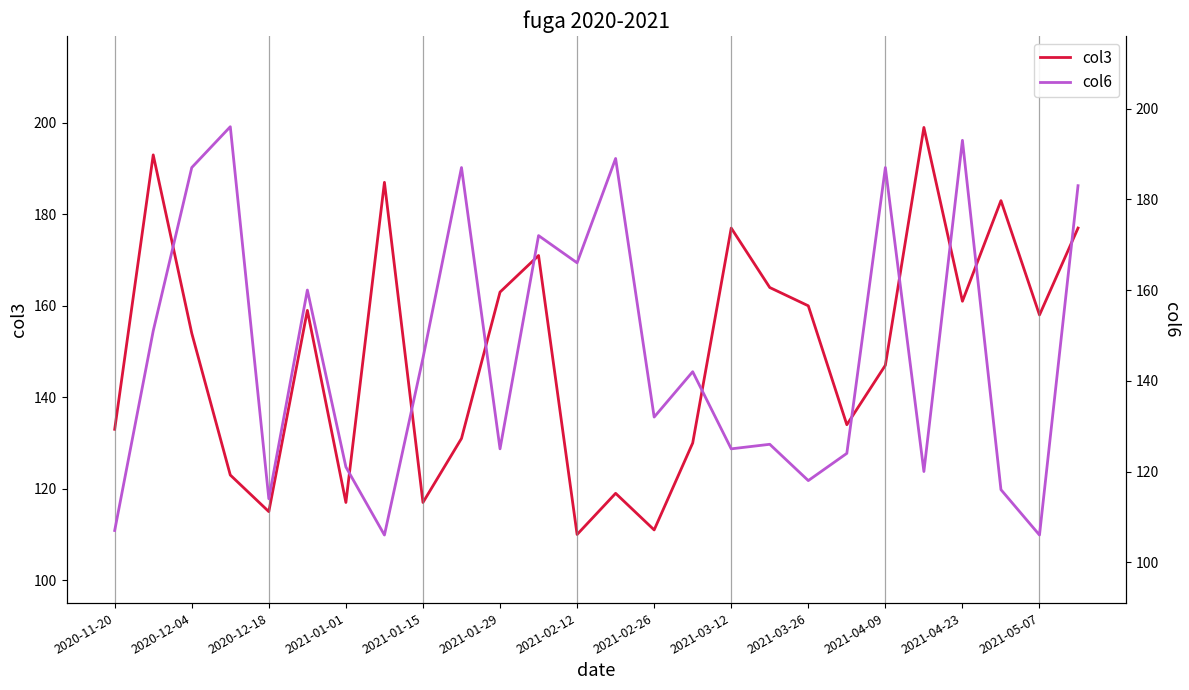

True or false: col3 has a value of 147 at 2021-04-09.

True